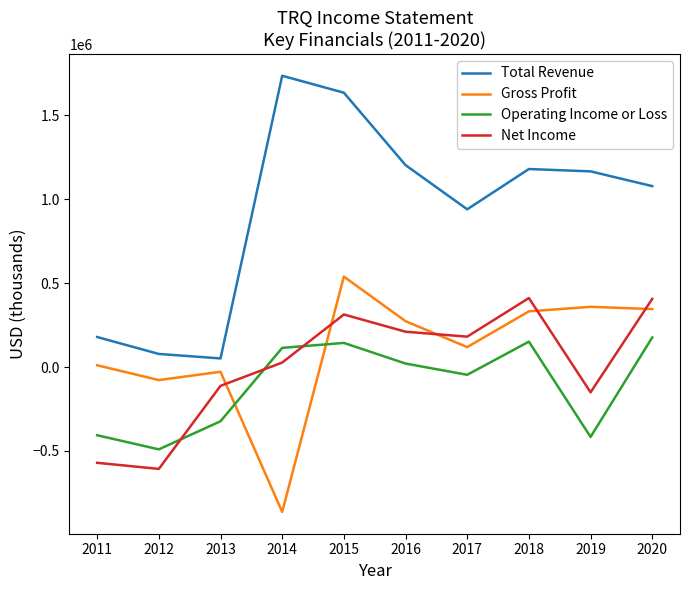

What is the average value of the Gross Profit series?

101000